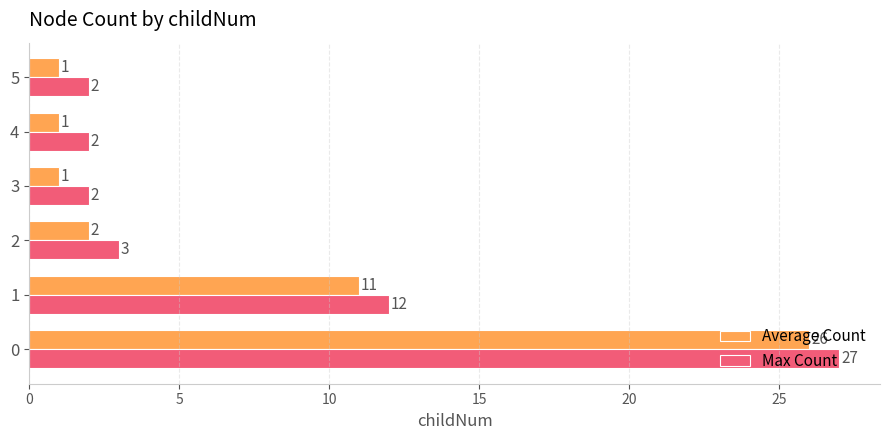

What is the maximum value for Max Count?

27